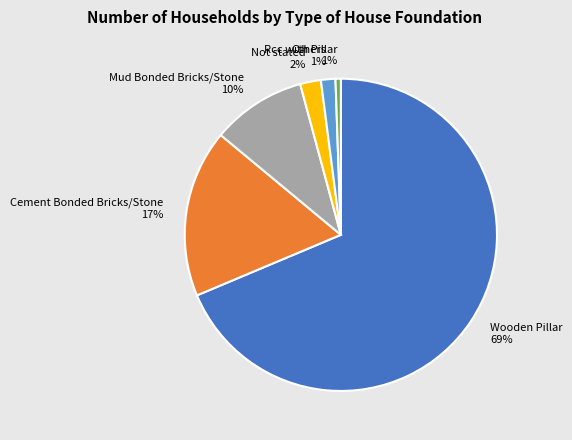

Which category has the biggest portion of the pie?

Wooden Pillar